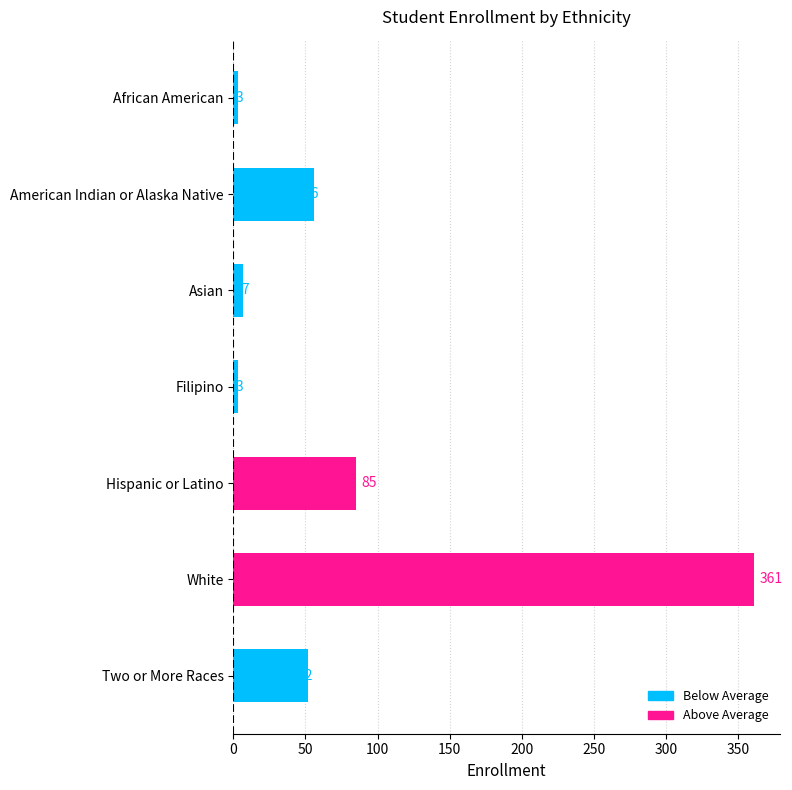

True or false: the data shows 3 at African American.

True